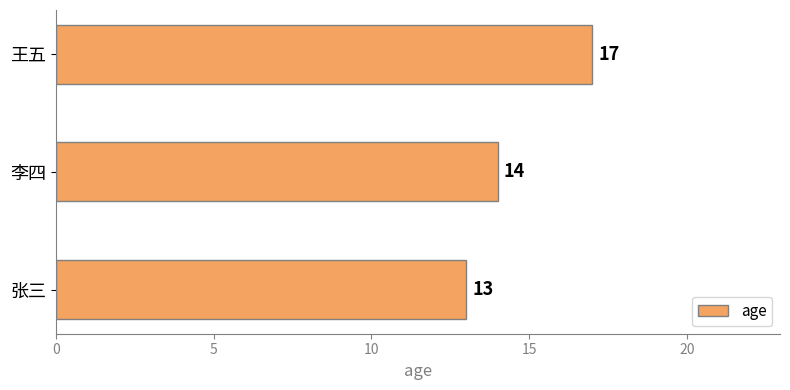

What is the average value?

15